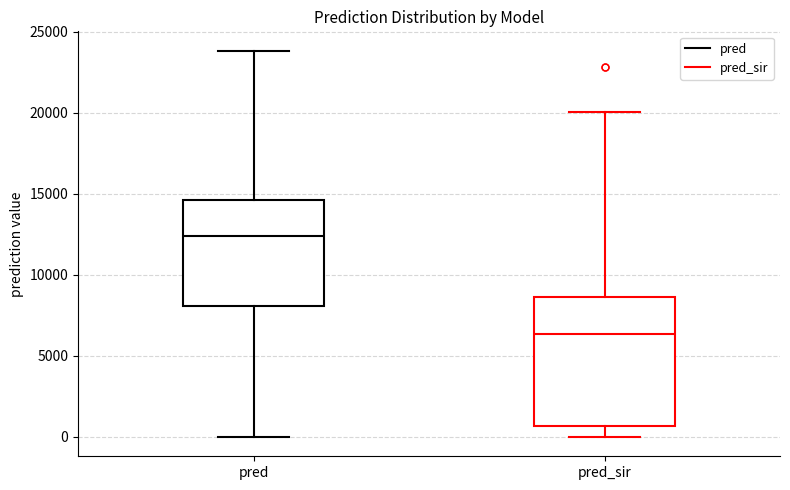

Comparing the boxes themselves (not the whiskers), which one is the tallest?

pred_sir